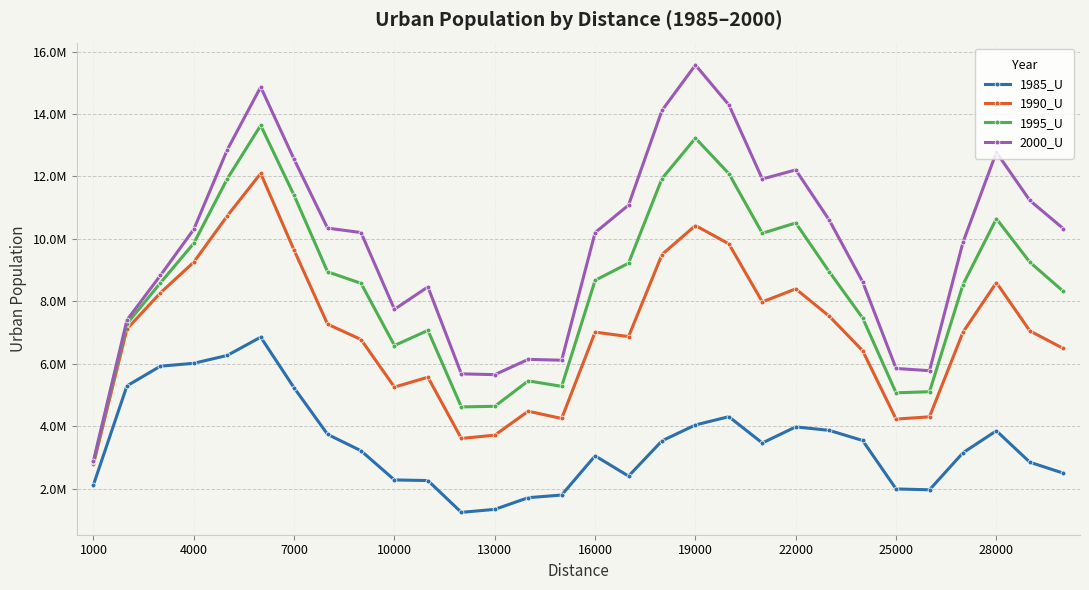

What are all the series names shown in the legend?

1985_U, 1990_U, 1995_U, 2000_U